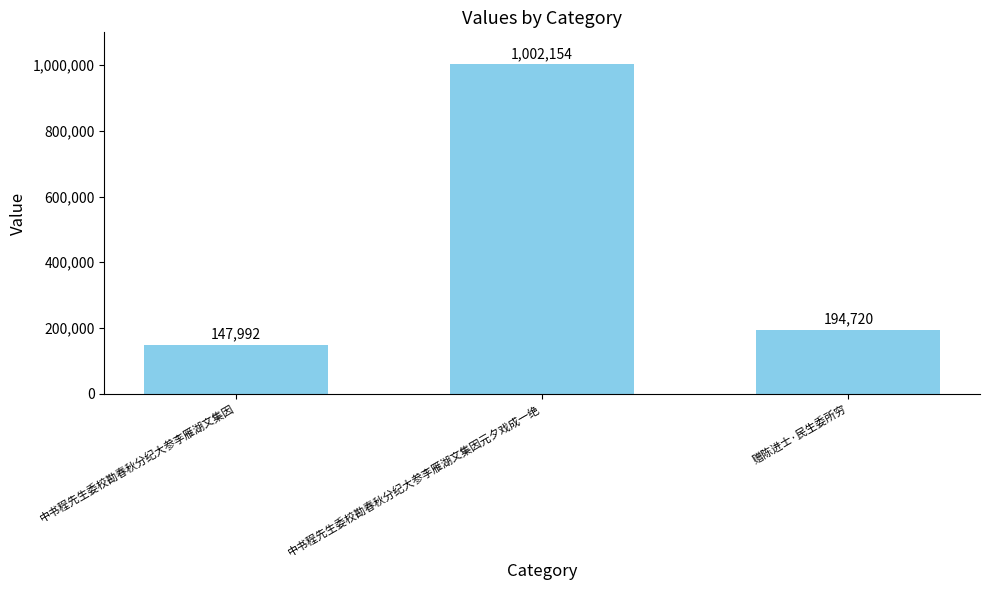

At which category does the chart reach its minimum across all series?

中书程先生委校勘春秋分纪大参李雁湖文集因